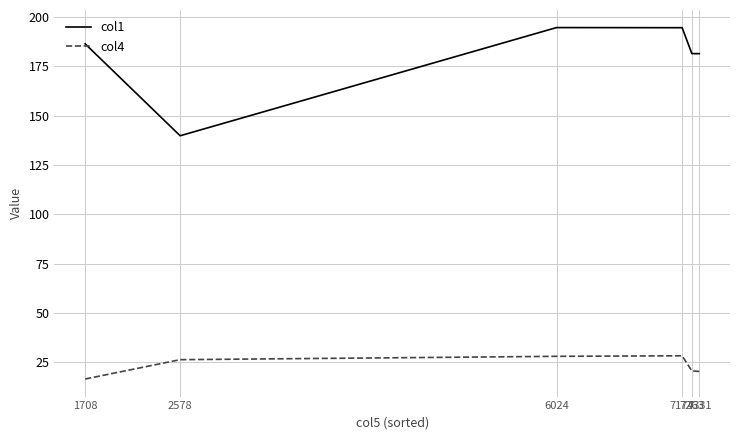

True or false: col4 and col1 intersect in this chart.

False